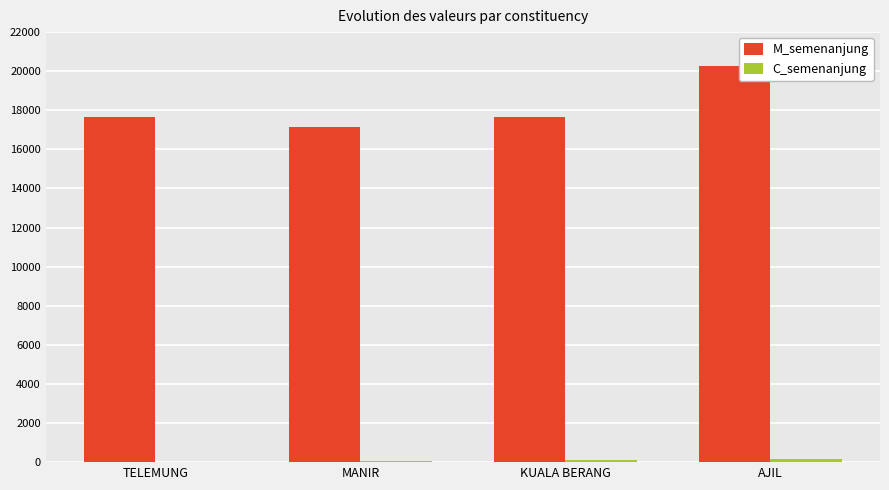

True or false: M_semenanjung has a value of 17138 at MANIR.

True